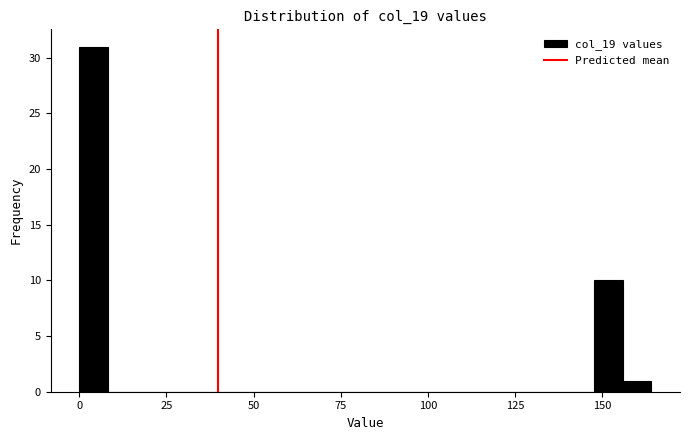

Around what value on the x-axis is the tallest bar? Give the approximate position of its centre, as read against the axis.

5